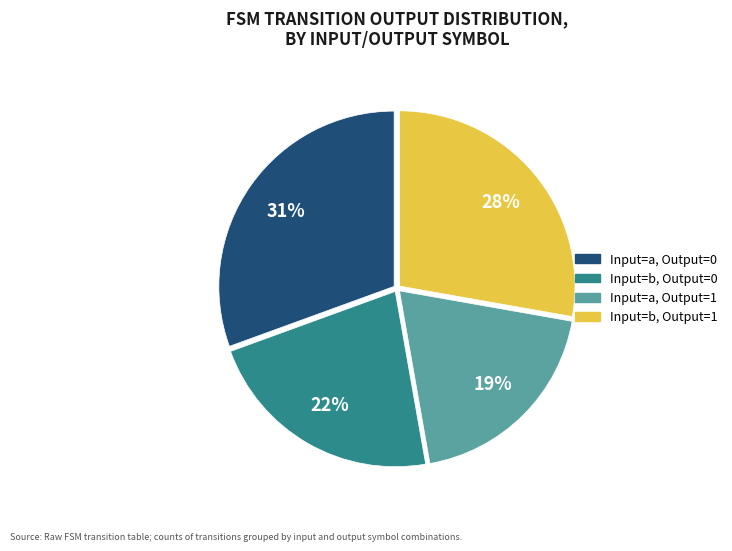

To the nearest percent, what portion does Input=b, Output=1 represent?

28%